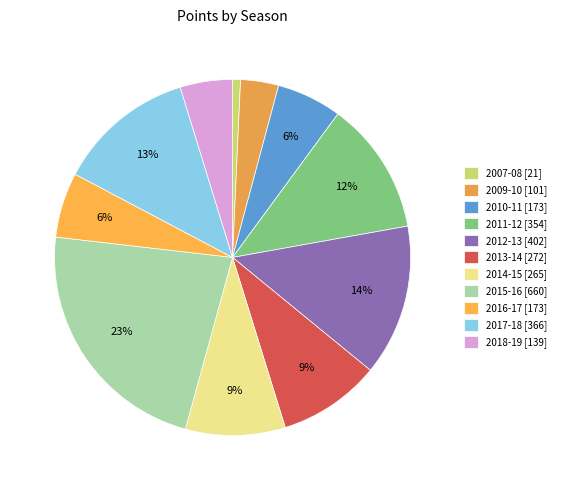

Which slice is the largest?

2015-16